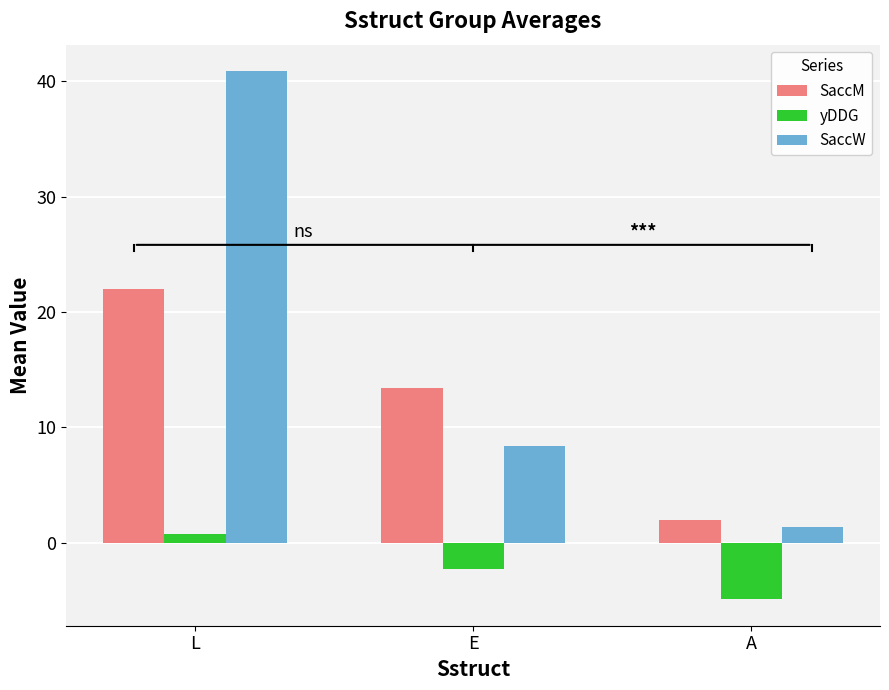

Rank the series by their maximum value, from highest to lowest.

SaccW, SaccM, yDDG